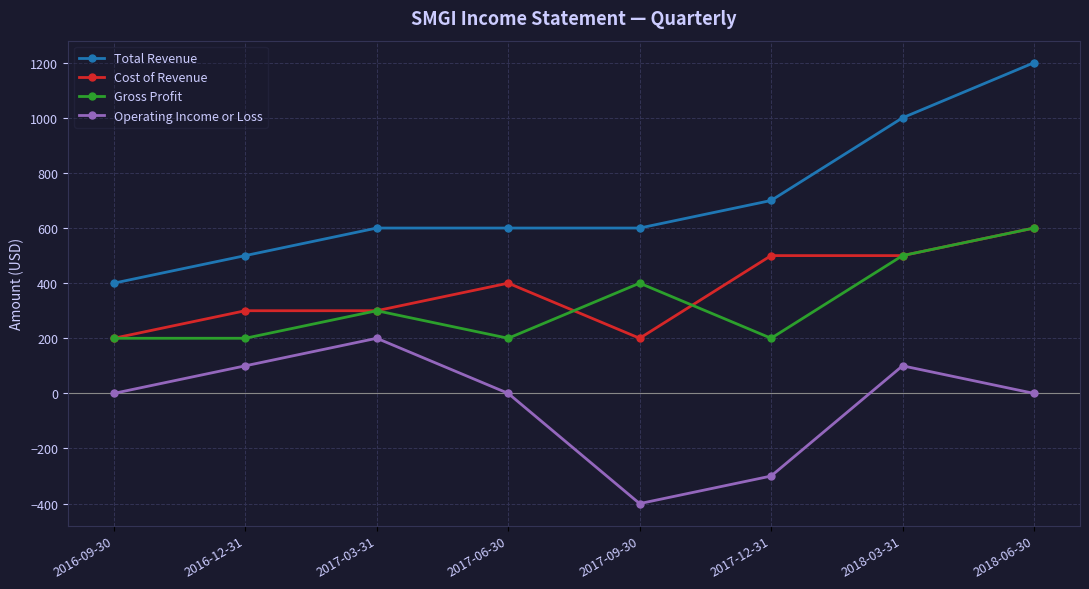

True or false: Operating Income or Loss and Total Revenue intersect in this chart.

False